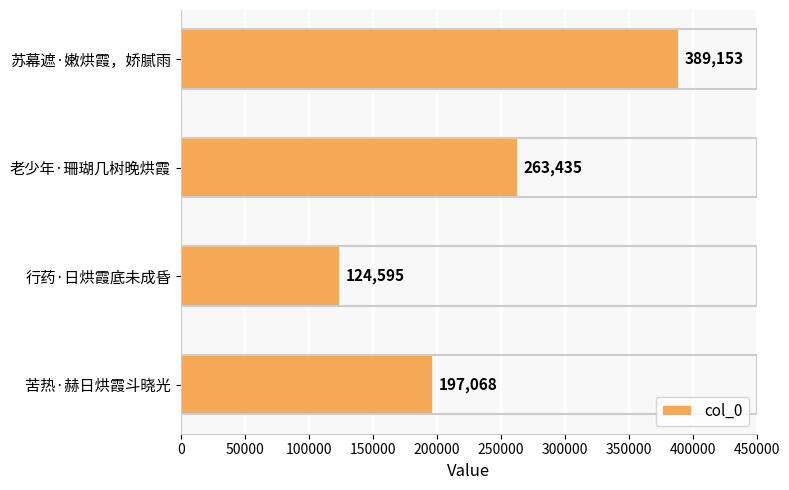

List the labels in order of value, largest first.

苏幕遮·嫩烘霞，娇腻雨, 老少年·珊瑚几树晚烘霞, 苦热·赫日烘霞斗晓光, 行药·日烘霞底未成昏